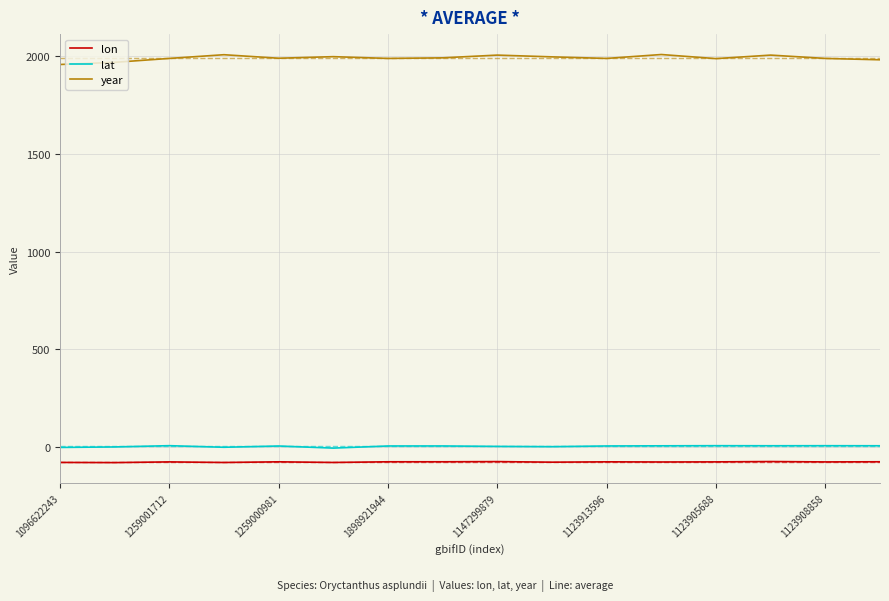

Is this an area chart (filled region under the line)?

No